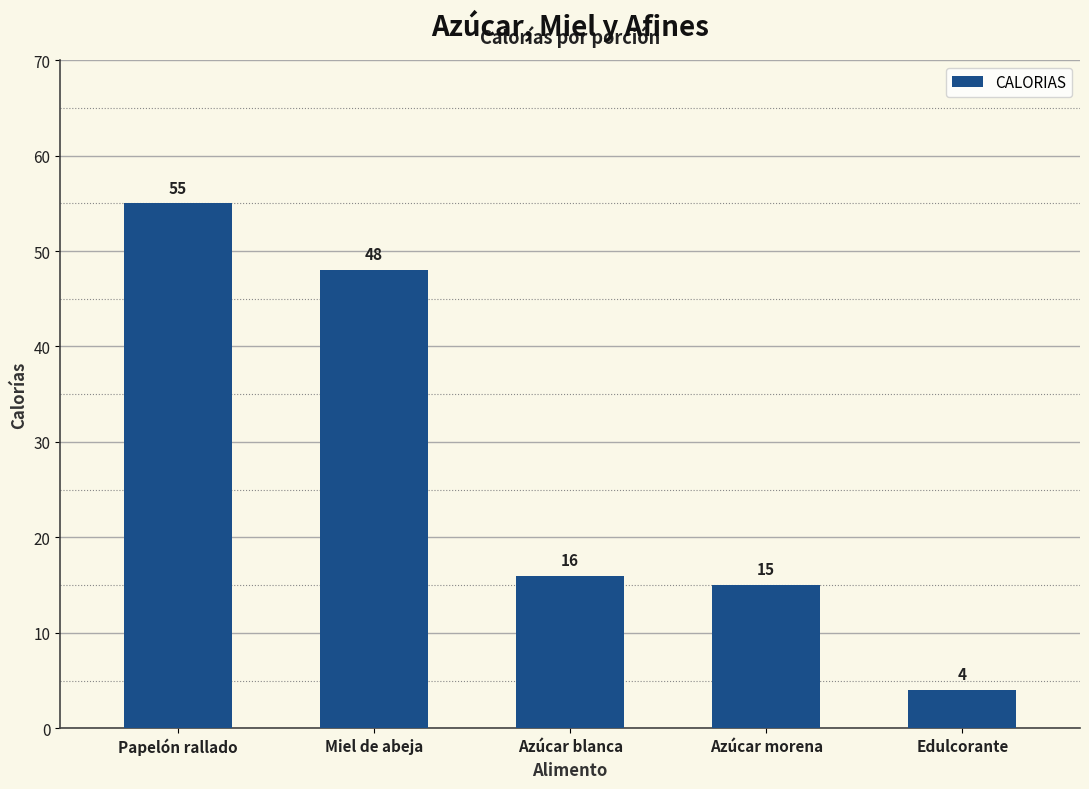

What position from the left is Papelón rallado?

1